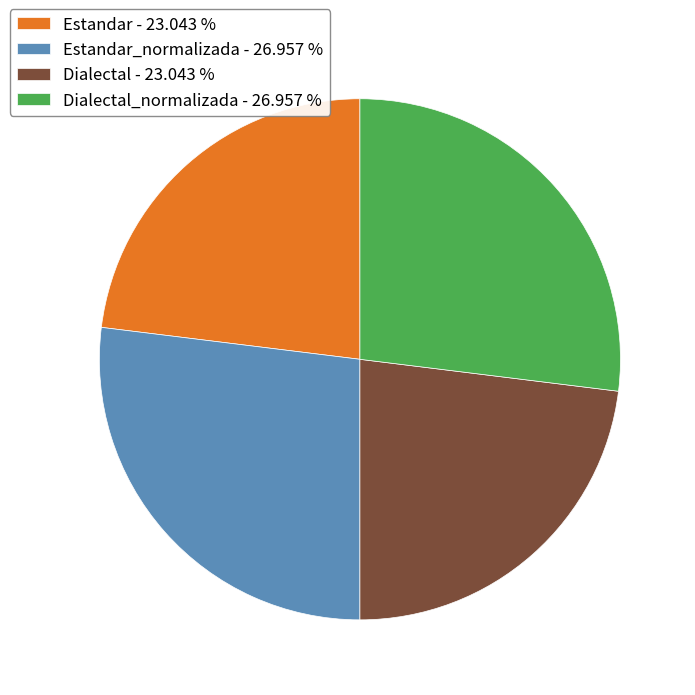

Is the sum of Estandar - 23.043 % and Dialectal - 23.043 % greater than half?

No